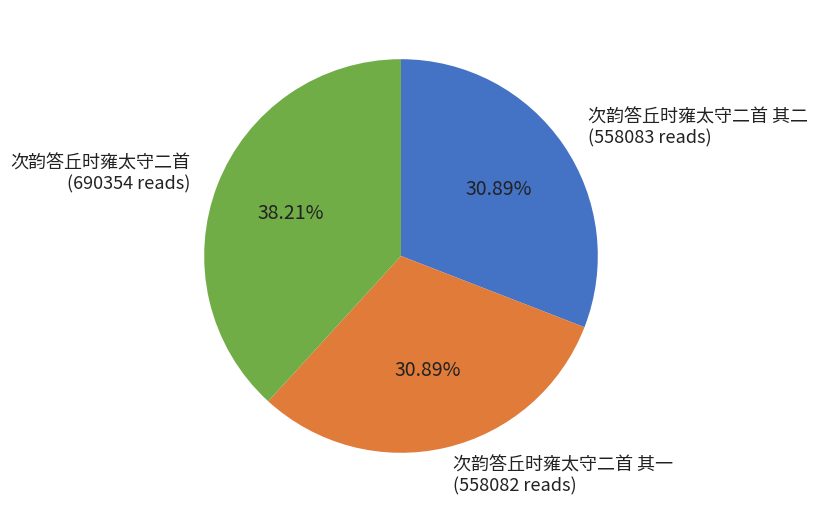

Is 次韵答丘时雍太守二首 其二 the majority of the pie?

No